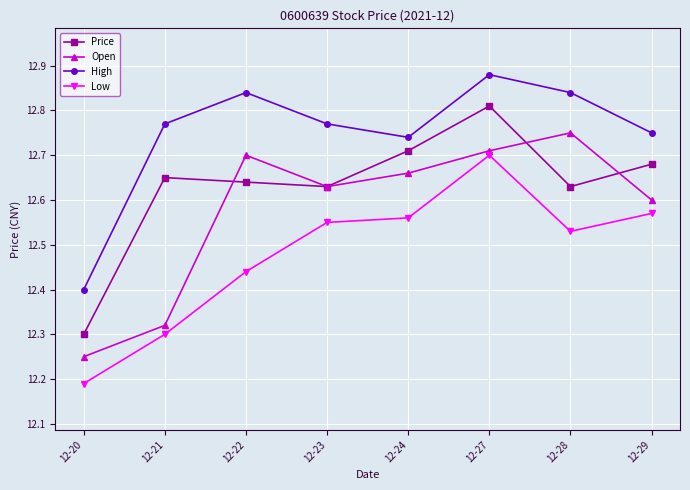

At which label is High closest to 12?

12-20